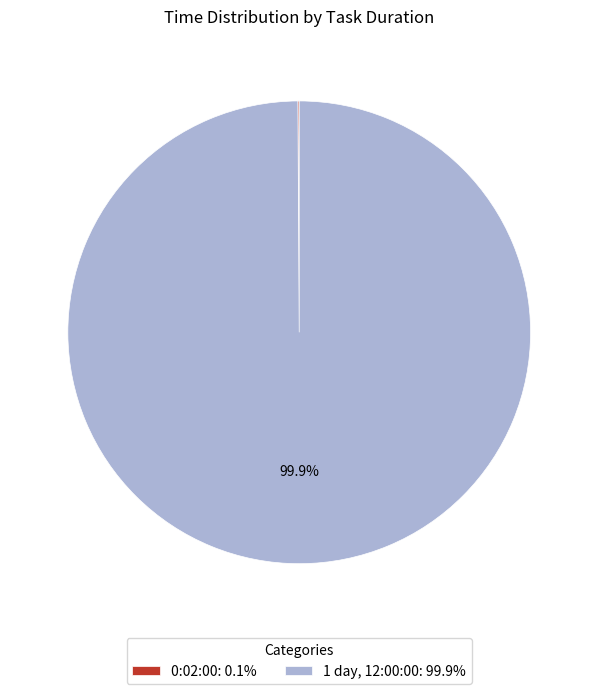

What portion of the pie excludes 1 day, 12:00:00: 99.9%?

0.1%